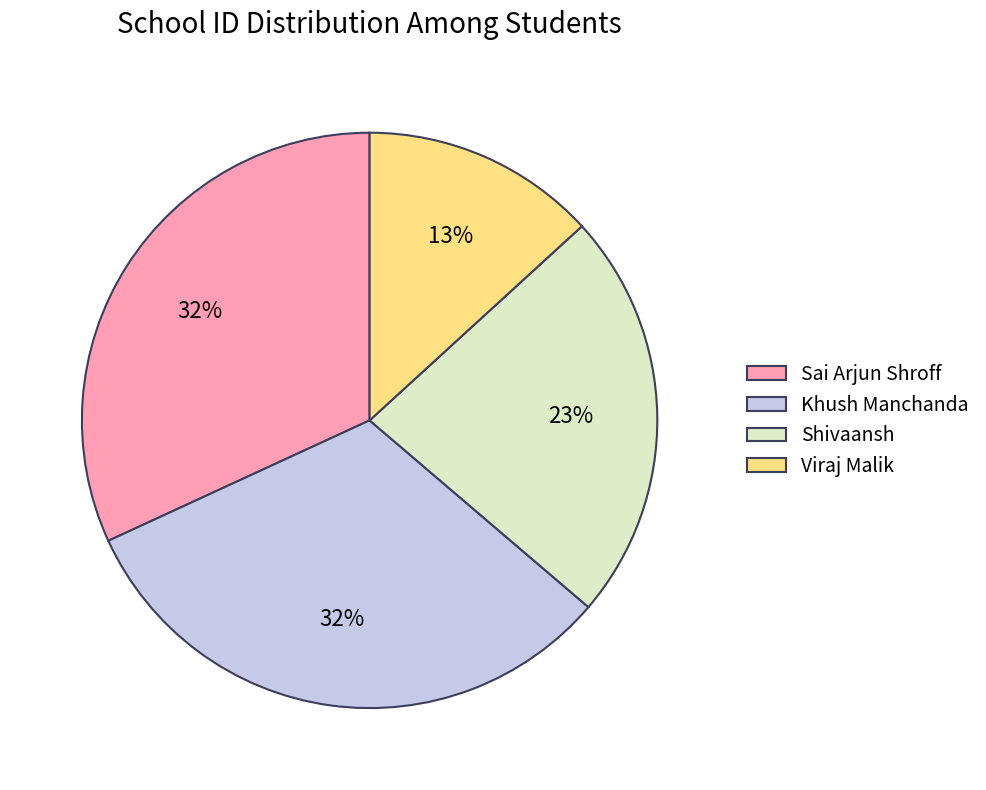

To the nearest percent, what percentage of the pie is Viraj Malik?

13%